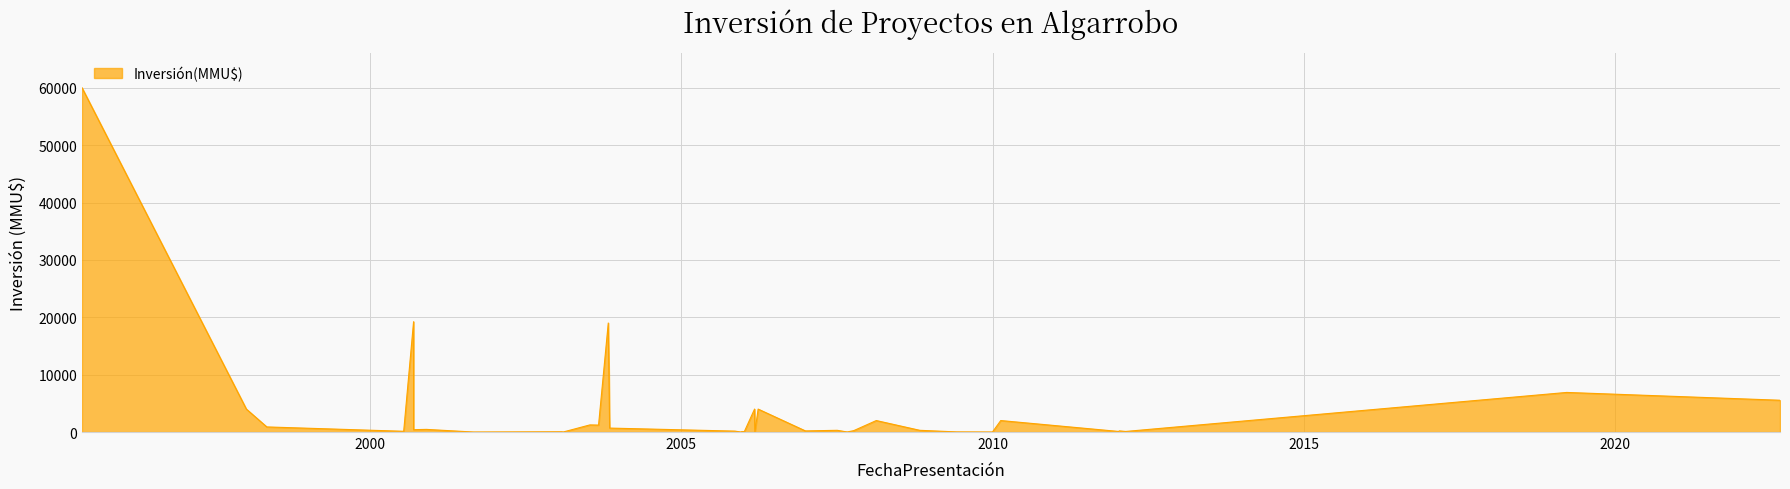

What is the change in value from 24/08/2022 to 30/12/2009?

-5539